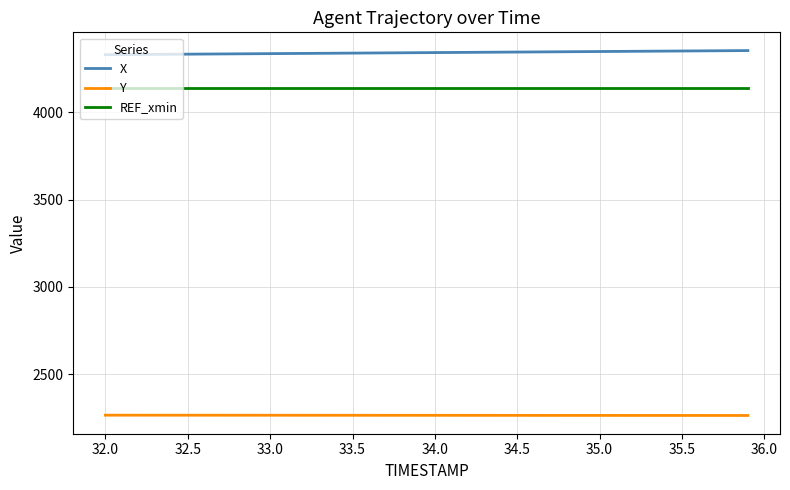

List the series in order of their peak value, highest first.

X, REF_xmin, Y